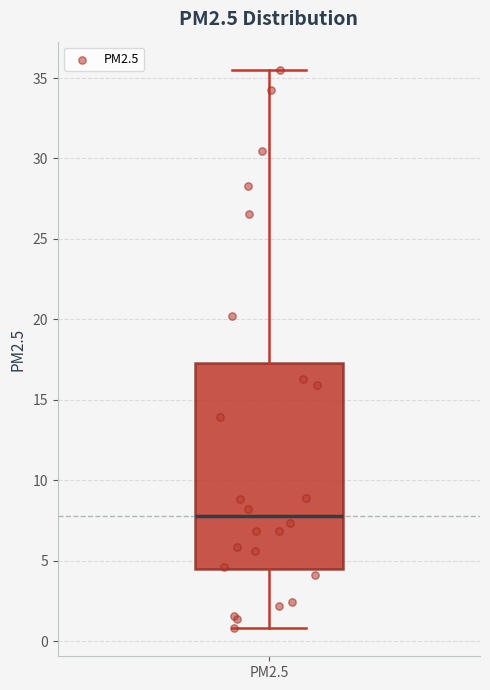

Transcribe this box plot: give where the median line is, the range the box spans, and where the two whiskers end, as read against the y-axis. The values are not printed on the chart, so give them approximately, as read against the axis.

median 8.0, box 4.5 to 17.5, whiskers 1.0 to 35.5